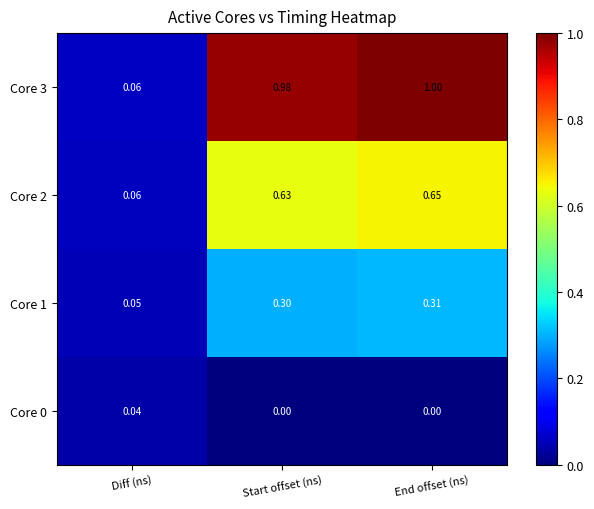

Rank the categories by Core 2 value from lowest to highest.

Diff (ns), Start offset (ns), End offset (ns)